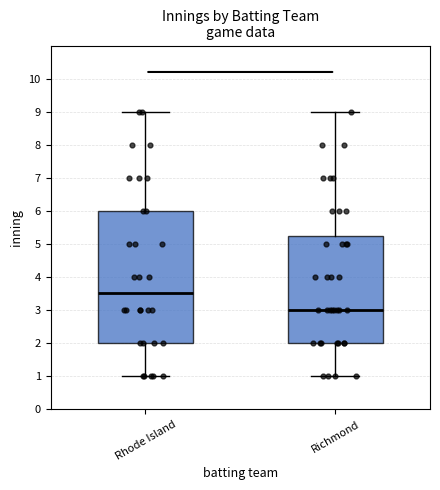

Which box's median line is the highest?

Rhode Island